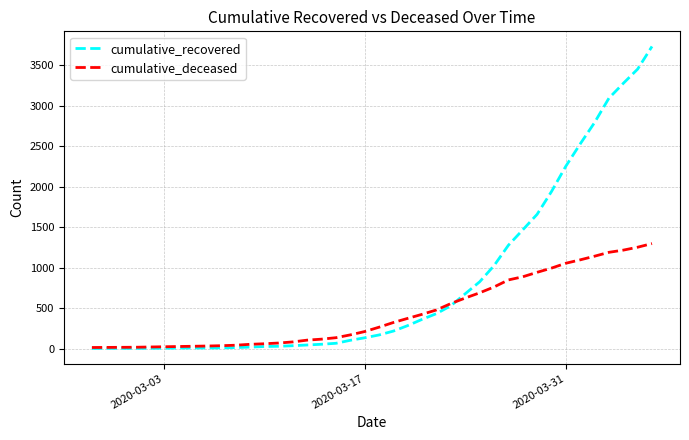

Which series has the largest range (max minus min)?

cumulative_recovered